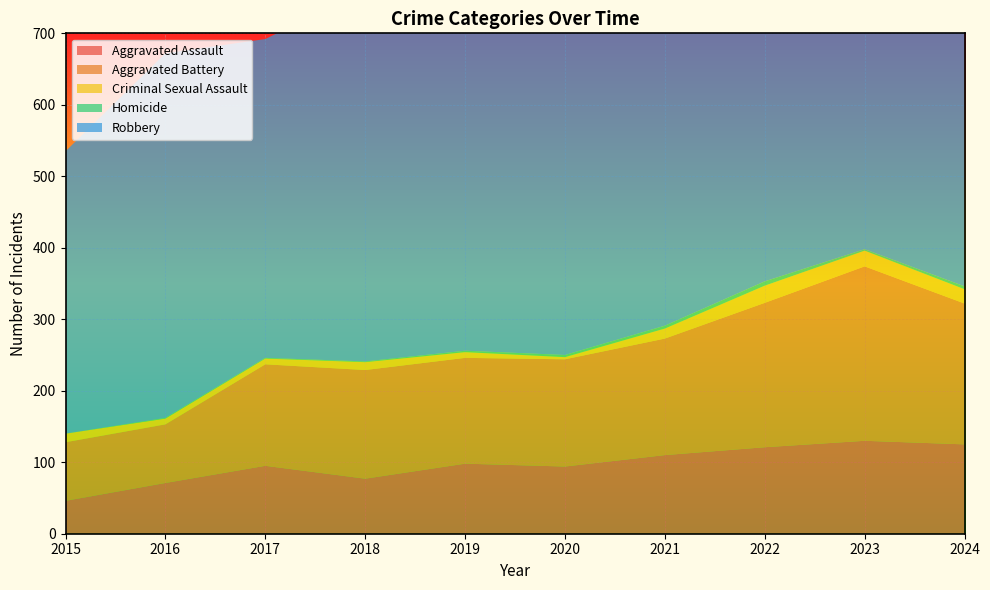

Reading left to right, list all the values displayed in this chart.

Aggravated Assault: 2015=46	2016=71	2017=95	2018=77	2019=98	2020=94	2021=110	2022=121	2023=130	2024=125
Aggravated Battery: 2015=82	2016=82	2017=142	2018=152	2019=148	2020=150	2021=163	2022=202	2023=244	2024=197
Criminal Sexual Assault: 2015=12	2016=8	2017=8	2018=11	2019=8	2020=3	2021=14	2022=24	2023=22	2024=20
Homicide: 2015=0	2016=1	2017=1	2018=1	2019=2	2020=3	2021=4	2022=6	2023=2	2024=4
Robbery: 2015=395	2016=510	2017=446	2018=520	2019=591	2020=450	2021=484	2022=521	2023=439	2024=446